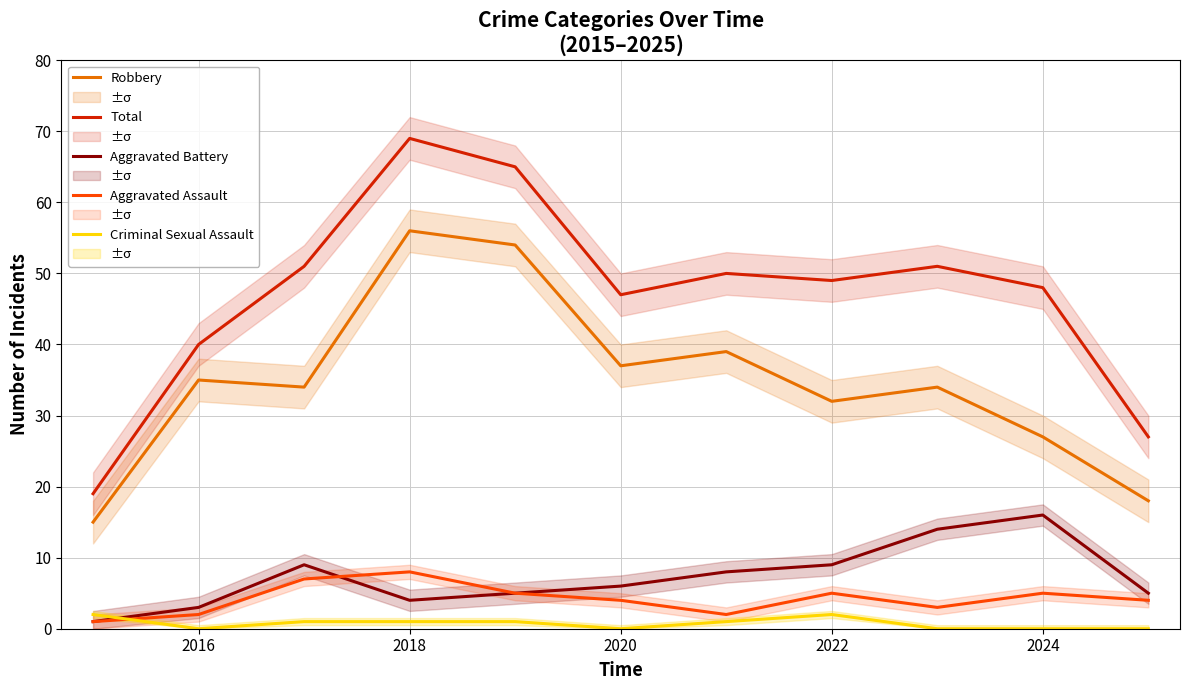

True or false: Total has a value of 49 at 2022.

True